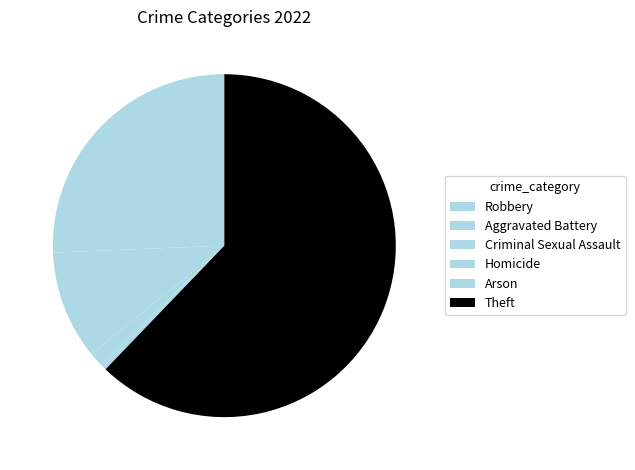

Is there a majority slice in this chart?

Yes